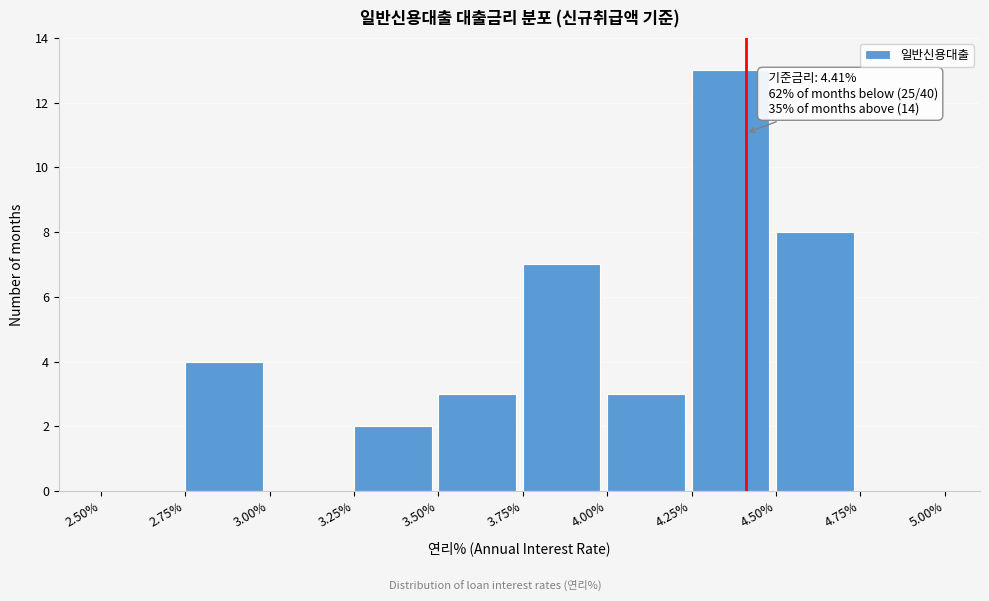

Which range on the x-axis has the tallest bar?

4.25% to 4.50%